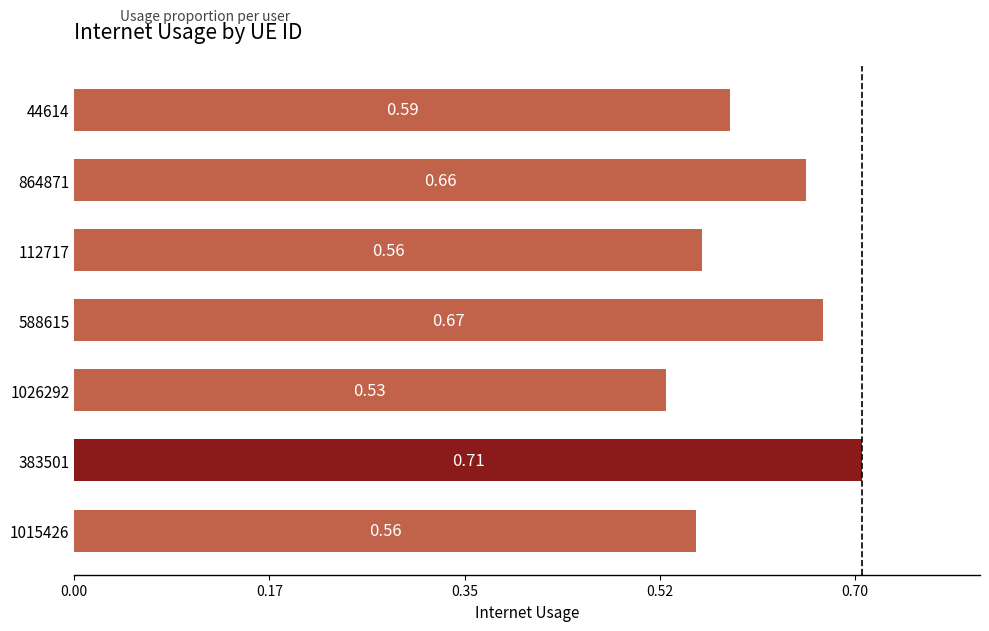

Which category has the highest value across all series?

383501